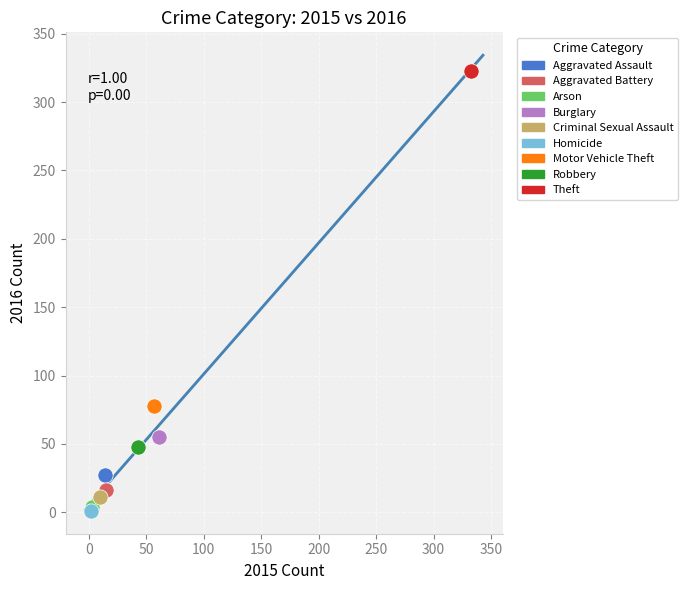

Which series reaches the maximum Y coordinate?

Theft